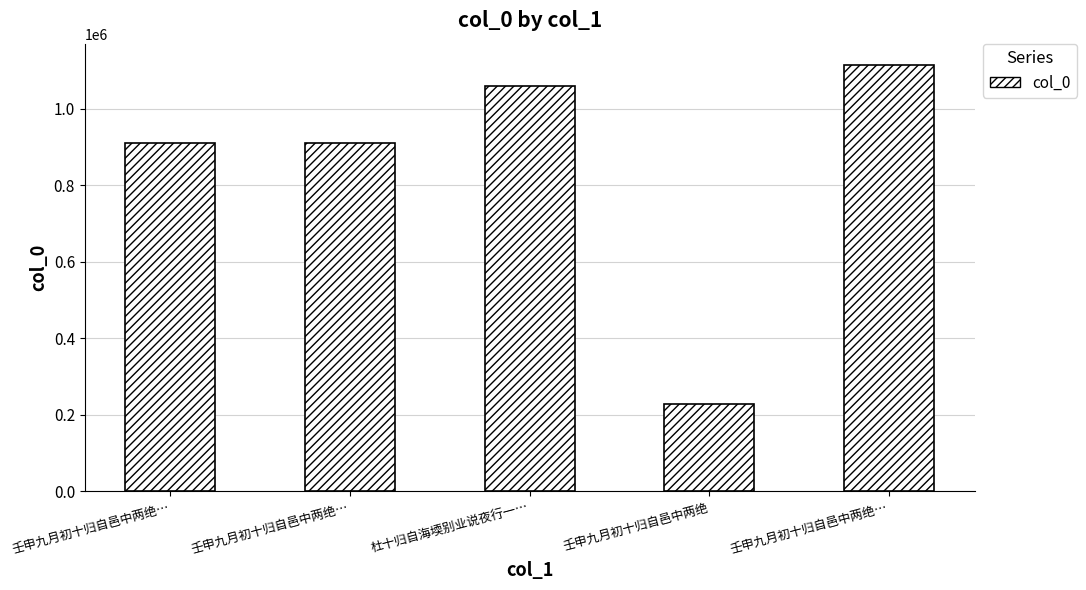

Read the value at 壬申九月初十归自邑中两绝…, to the nearest 100.

911400